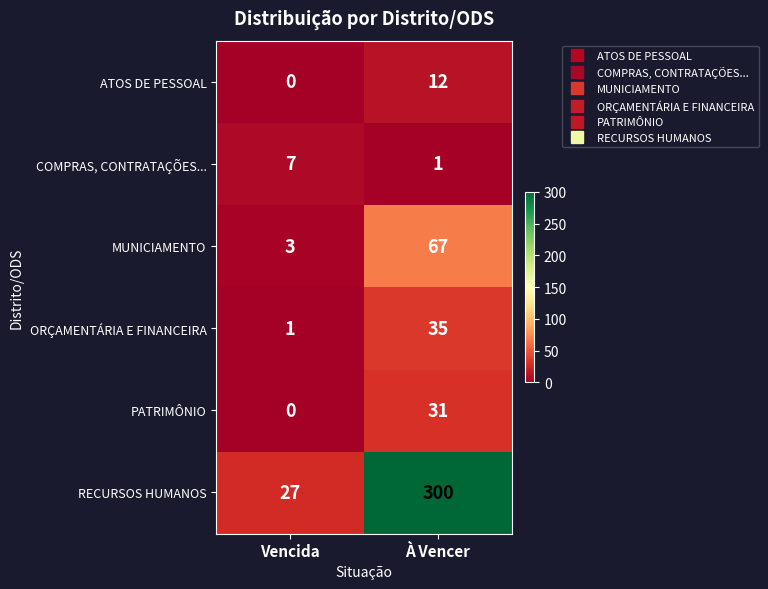

How many data points does each series have?

2